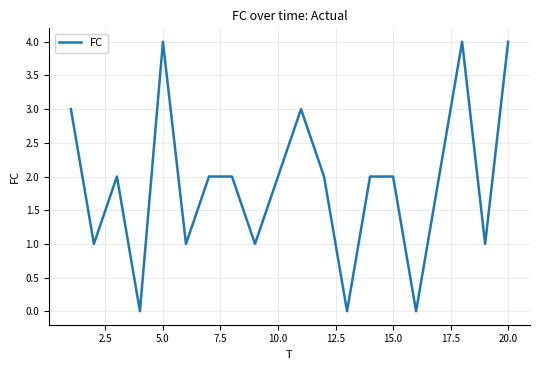

How many lines are shown in the chart?

1